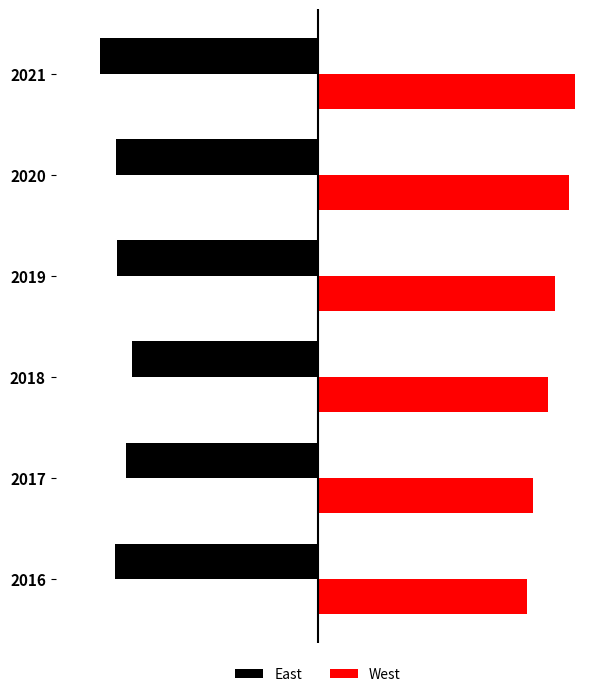

What are all the series names shown in the legend?

East, West